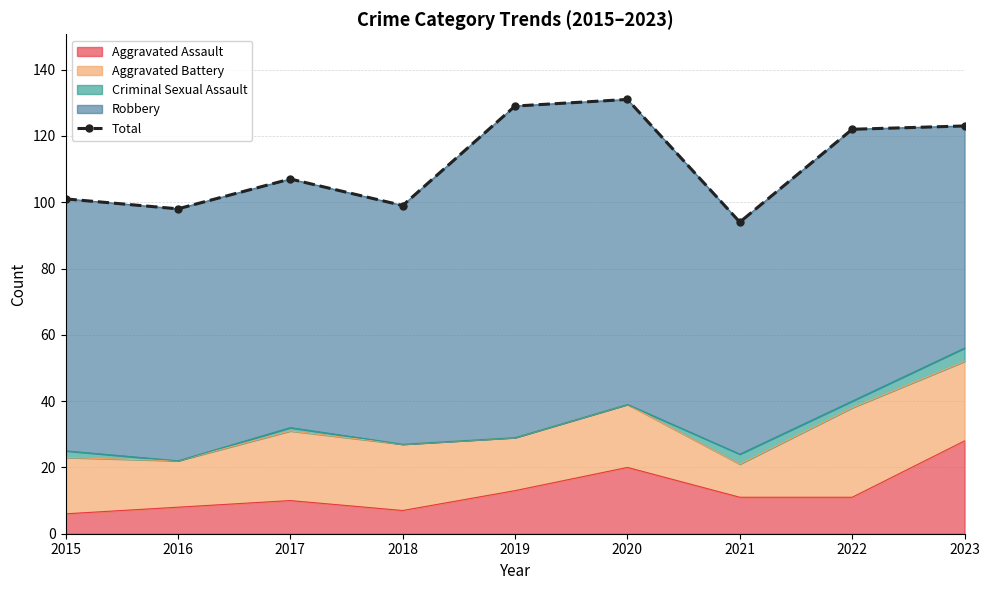

At which label does Aggravated Assault reach its peak?

2023